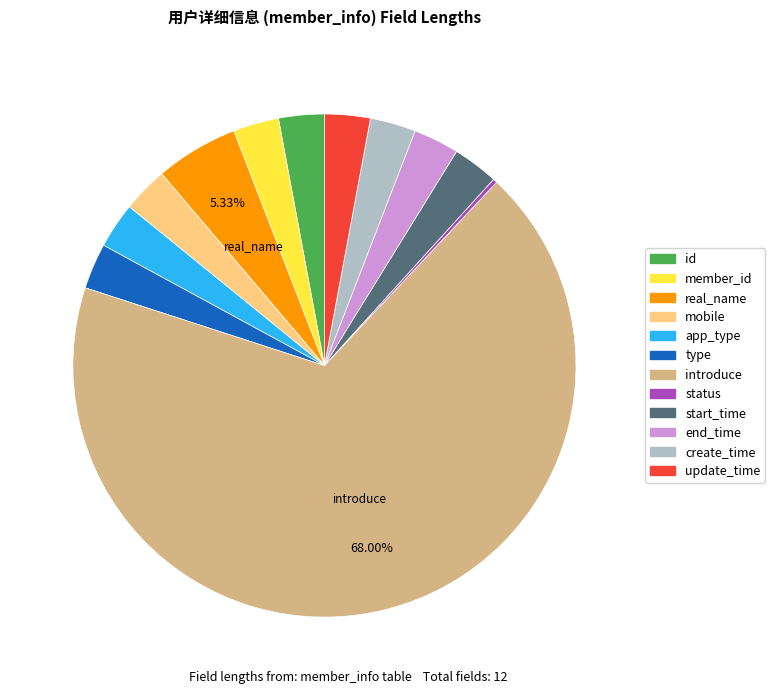

Do end_time and introduce together represent more than half of the pie?

Yes